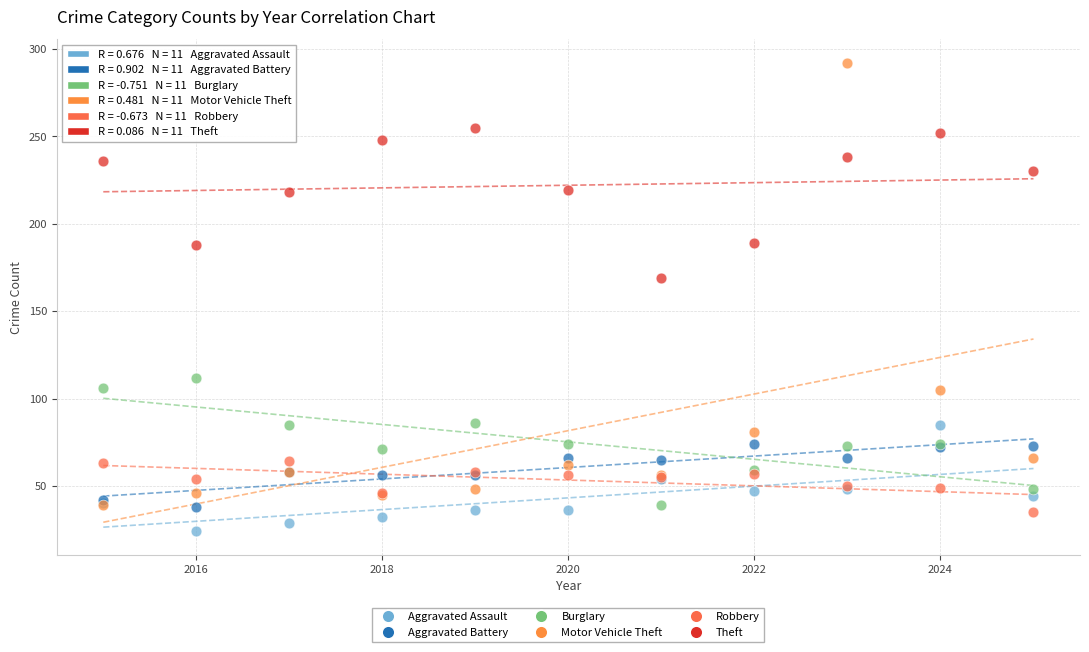

In the Motor Vehicle Theft series, what Y value is closest to 165?

105